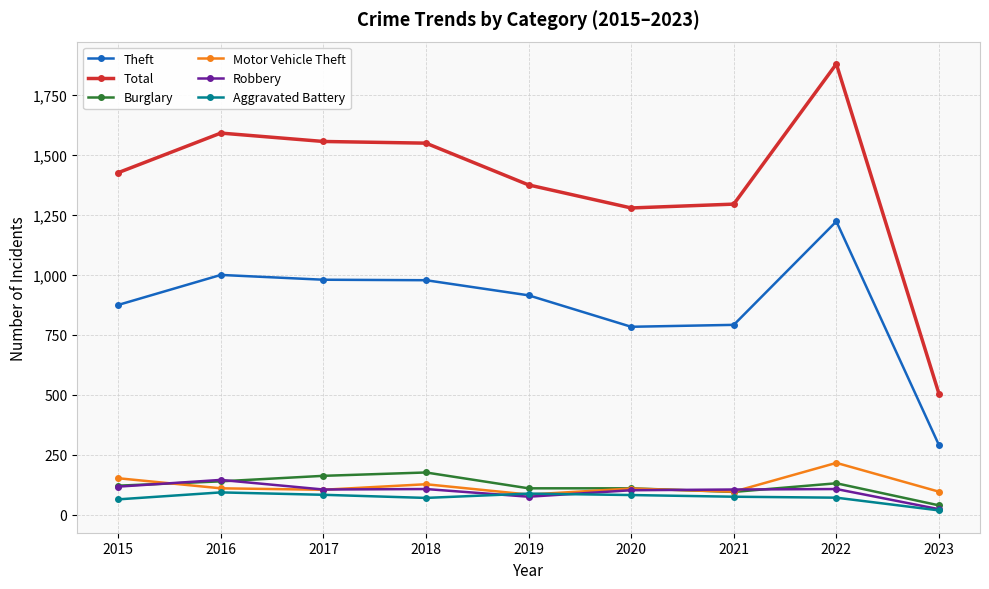

What is the total value across all series at 2020?

2464